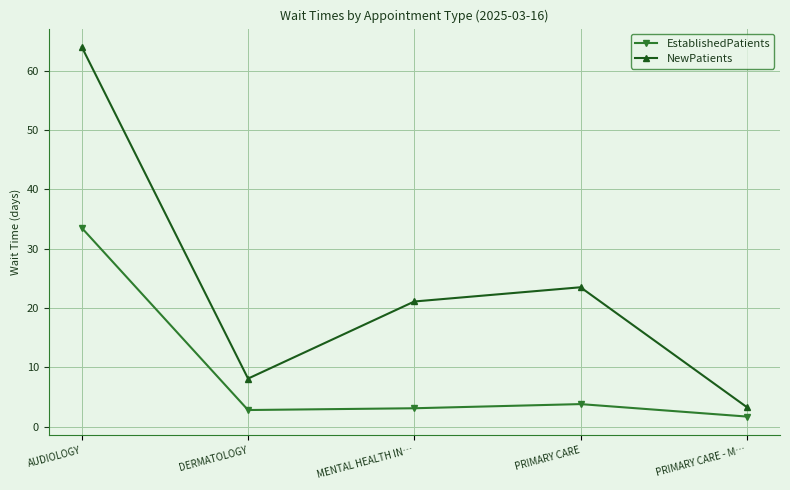

Which series has the largest range (max minus min)?

NewPatients